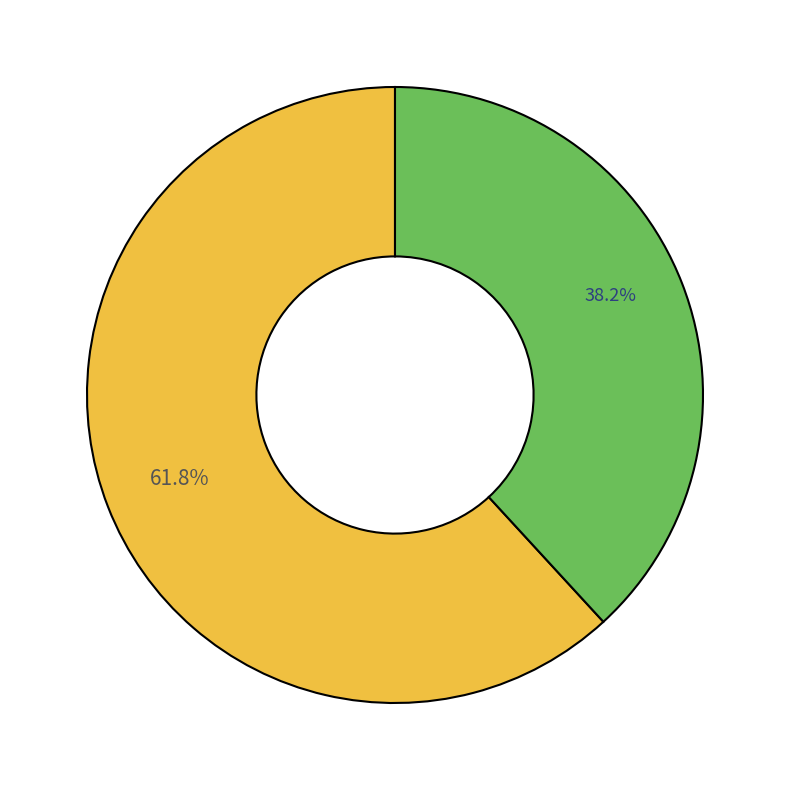

Does any single category account for the majority?

Yes